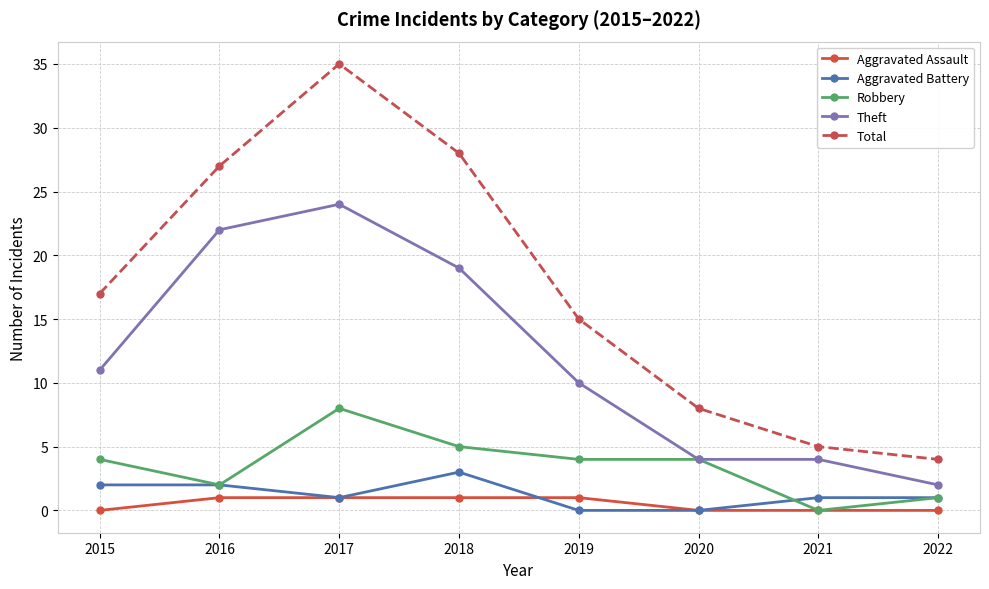

Does the chart have visible grid lines?

Yes